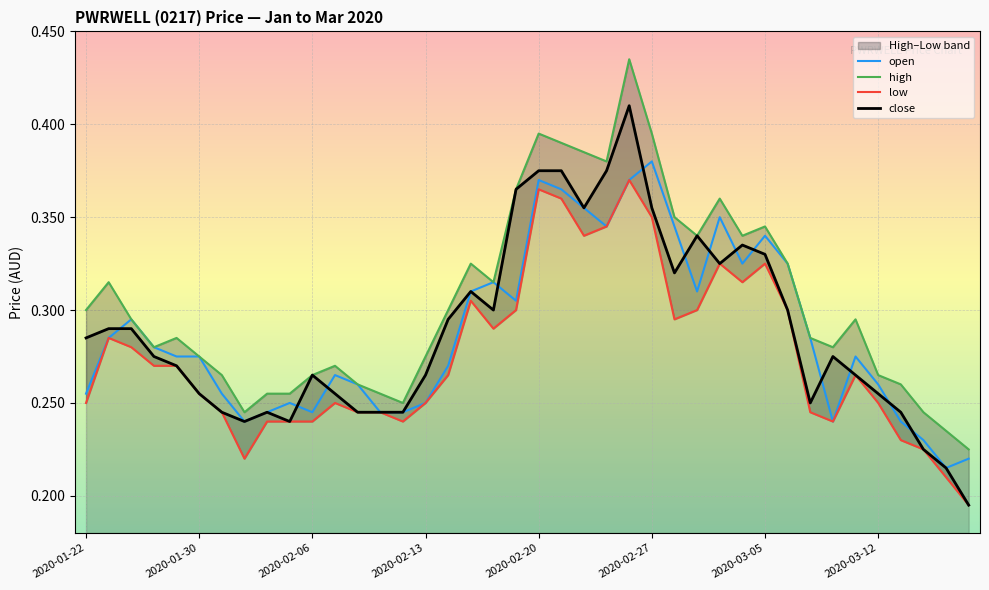

Which series has the largest total across all categories?

high